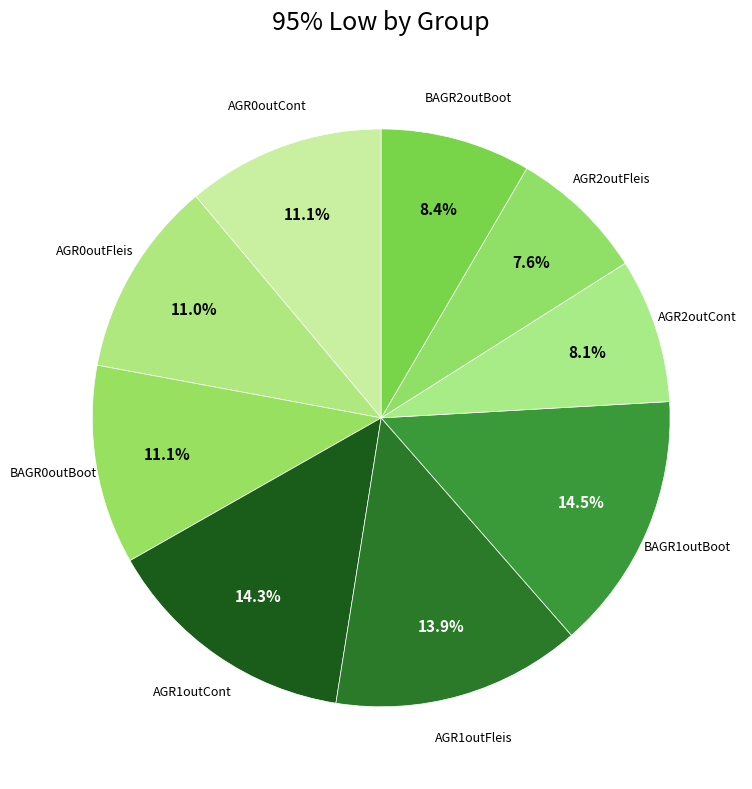

Rank the categories by value from lowest to highest.

AGR2outFleis, AGR2outCont, BAGR2outBoot, AGR0outFleis, AGR0outCont, BAGR0outBoot, AGR1outFleis, AGR1outCont, BAGR1outBoot